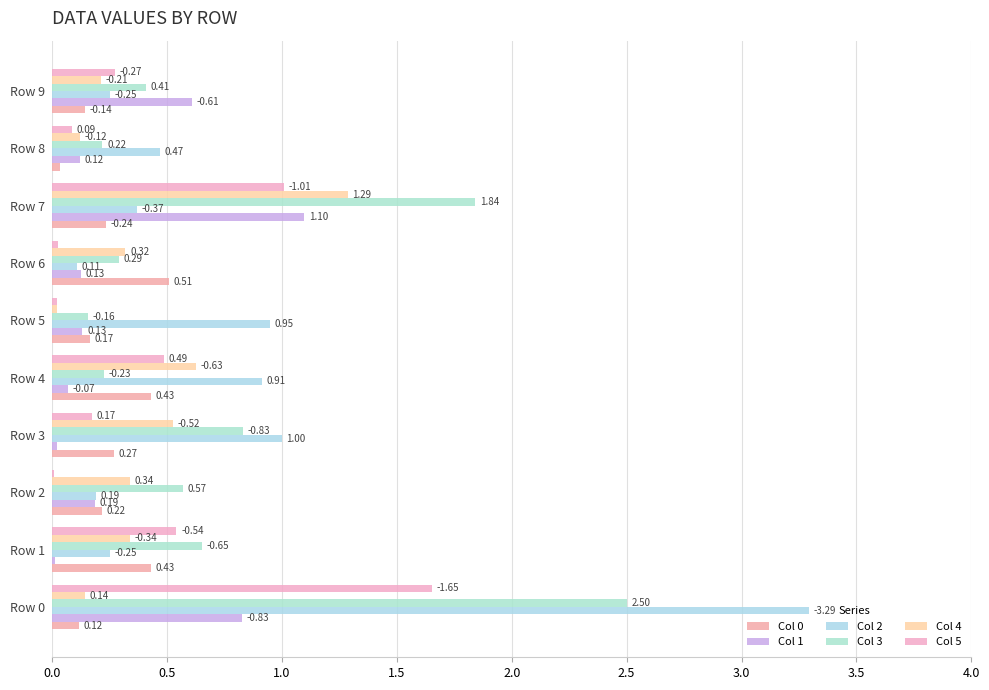

Reading left to right, transcribe all the data shown in this chart.

Col 0: 0.1	0.4	0.2	0.3	0.4	0.2	0.5	0.2	0.0	0.1
Col 1: 0.8	0.0	0.2	0.0	0.1	0.1	0.1	1.1	0.1	0.6
Col 2: 3.3	0.3	0.2	1.0	0.9	0.9	0.1	0.4	0.5	0.3
Col 3: 2.5	0.7	0.6	0.8	0.2	0.2	0.3	1.8	0.2	0.4
Col 4: 0.1	0.3	0.3	0.5	0.6	0.0	0.3	1.3	0.1	0.2
Col 5: 1.7	0.5	0.0	0.2	0.5	0.0	0.0	1.0	0.1	0.3